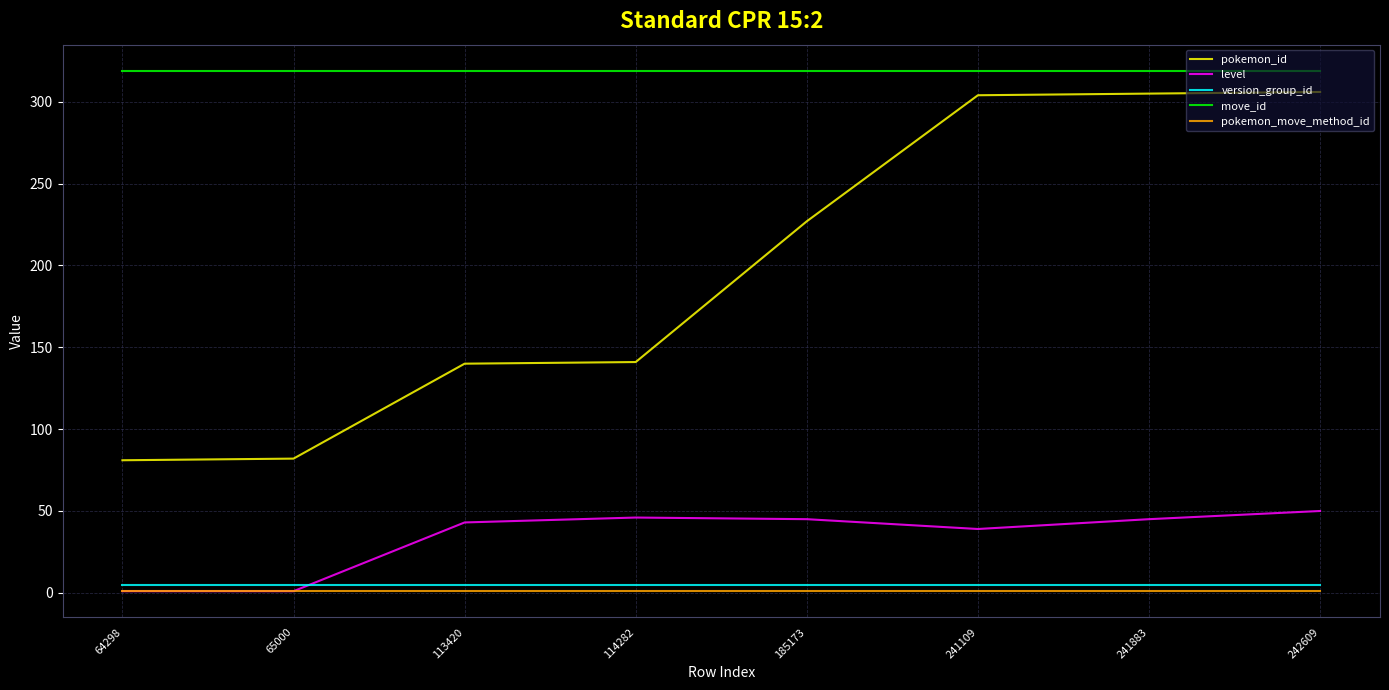

What are all the series names shown in the legend?

pokemon_id, level, version_group_id, move_id, pokemon_move_method_id